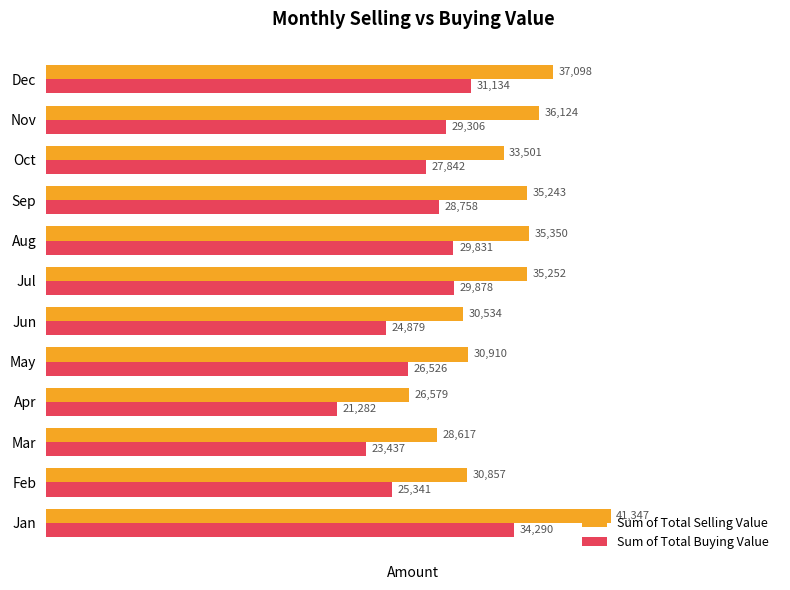

What is the highest value of the Sum of Total Selling Value series?

41347.0